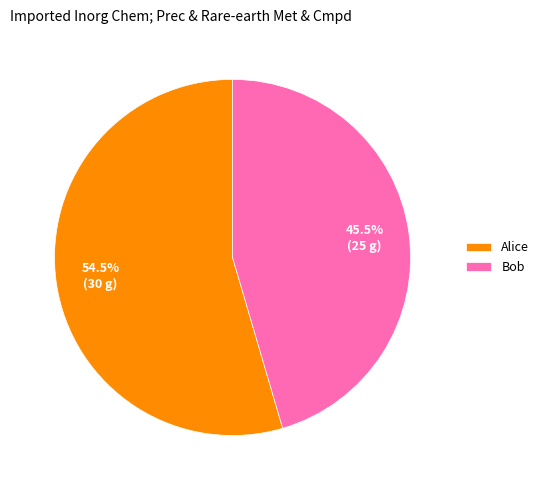

Which category has the smallest portion of the pie?

Bob